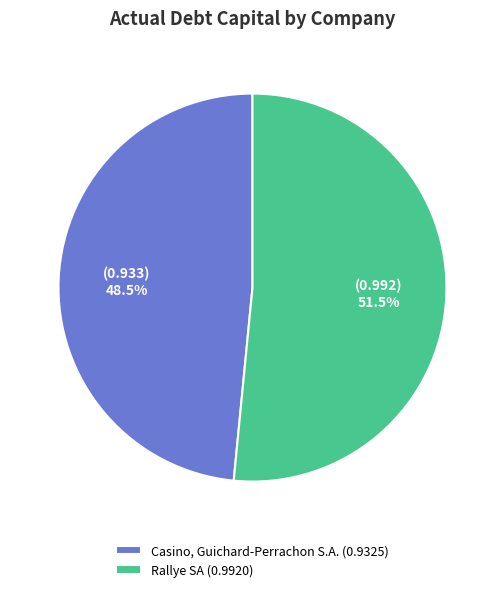

Between Rallye SA (0.9920) and Casino, Guichard-Perrachon S.A. (0.9325), which is larger?

Rallye SA (0.9920)